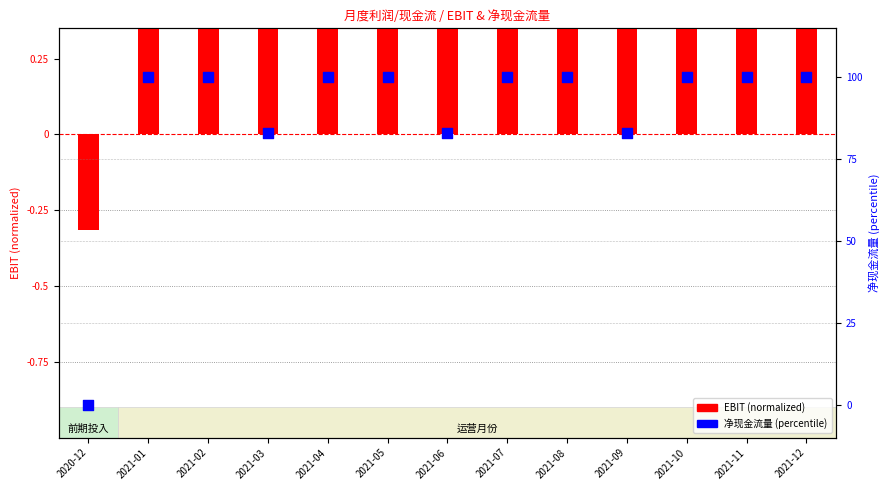

Which series reaches the maximum Y coordinate?

净现金流量 (percentile)